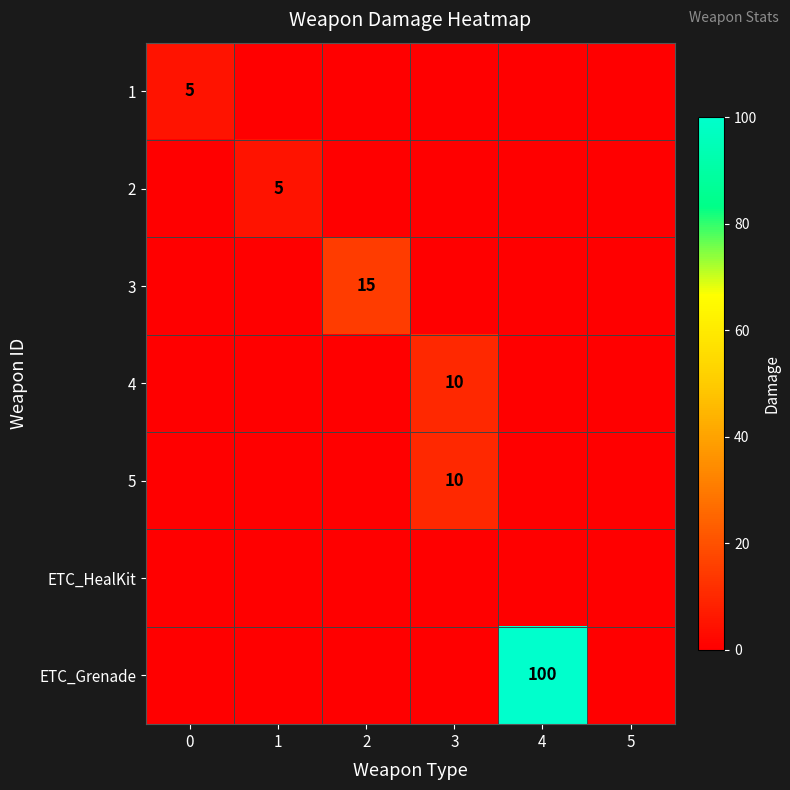

True or false: ETC_Grenade has a value of 100 at 4.

True